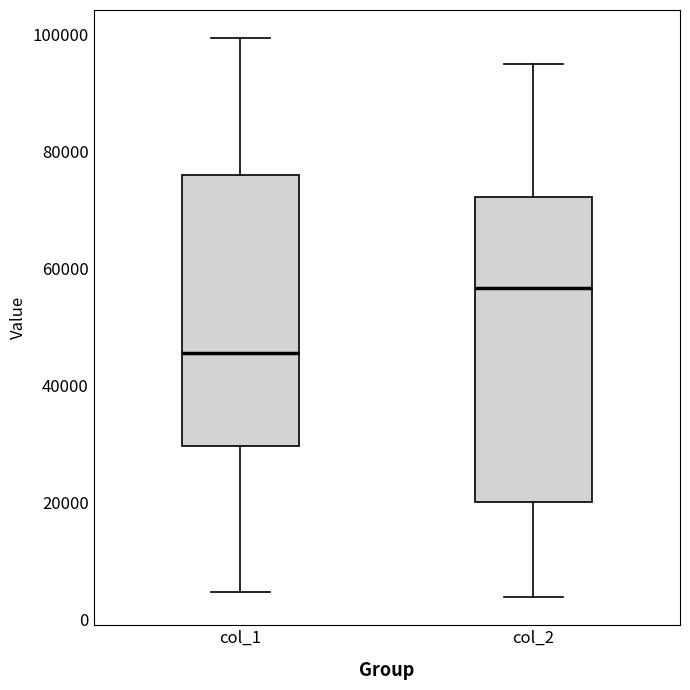

Reading left to right, transcribe this box plot: for each box, give where its median line is, the range the box spans, and where its two whiskers end, as read against the y-axis. The values are not printed on the chart, so give them approximately, as read against the axis.

col_1: median 46000, box 30000 to 76000, whiskers 4000 to 100000
col_2: median 56000, box 20000 to 72000, whiskers 4000 to 94000